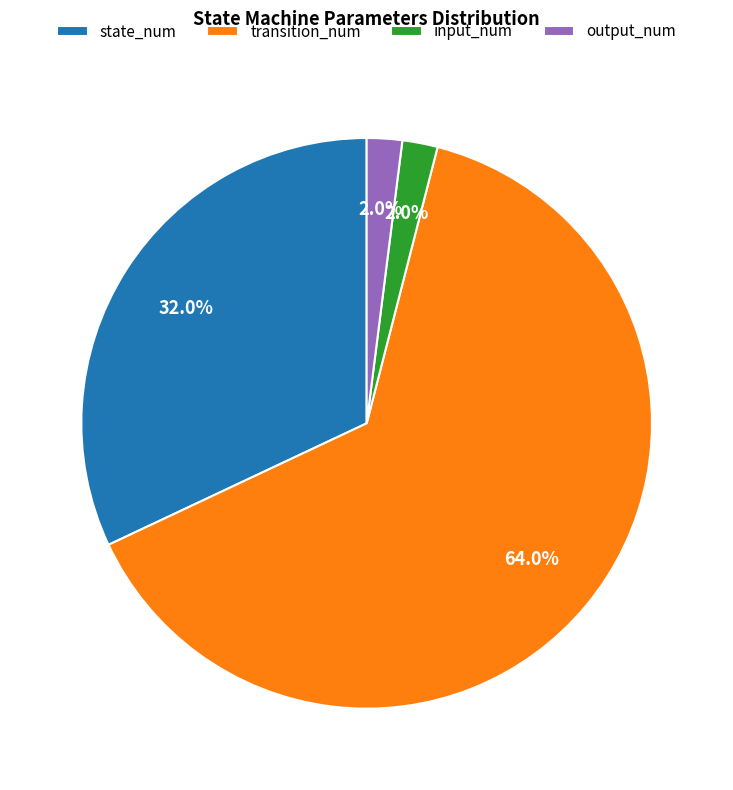

What is the largest slice in the pie chart?

transition_num